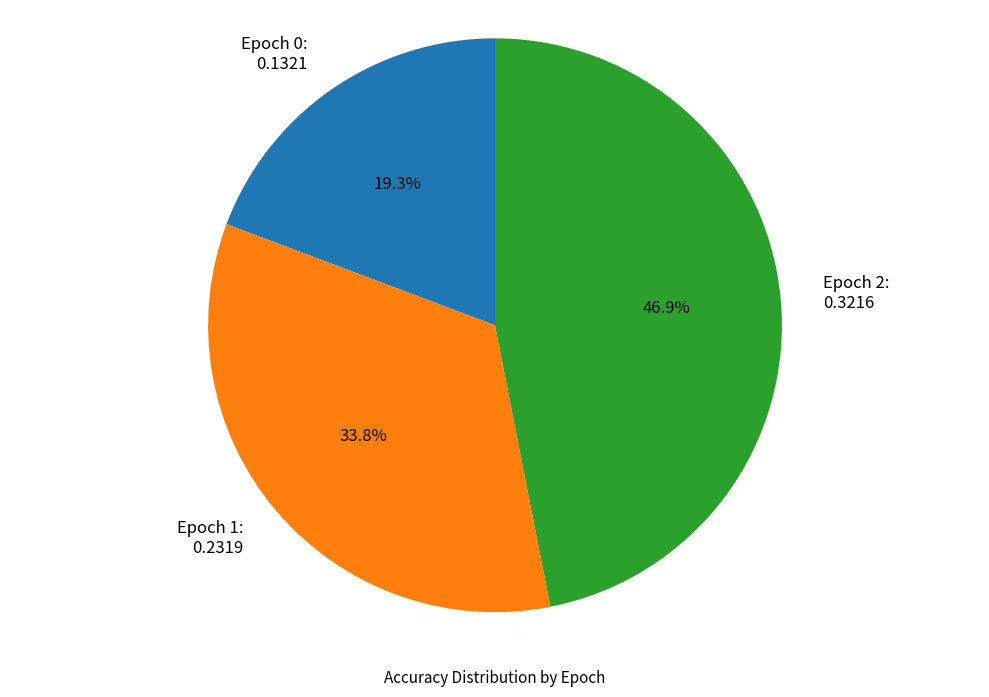

To the nearest percent, what percentage of the pie is Epoch 2?

47%